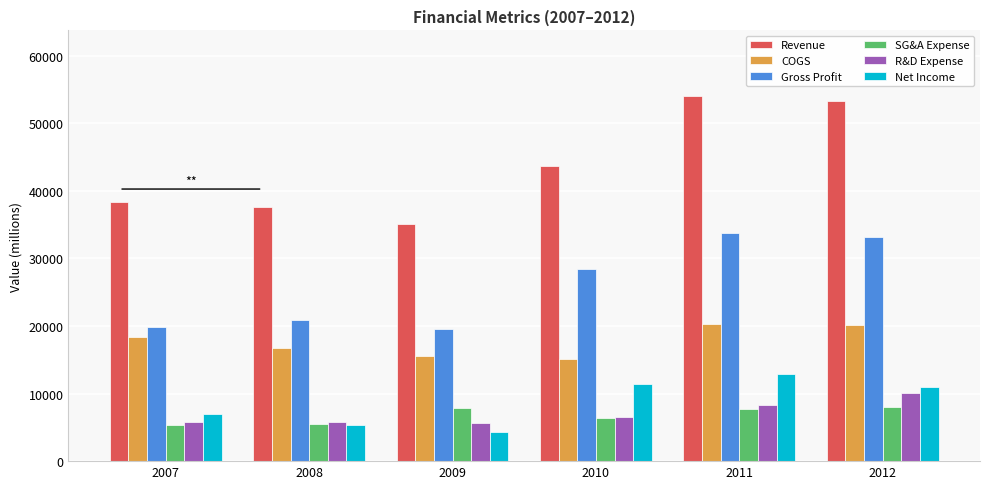

Is the value of COGS at 2010 greater than the value of SG&A Expense at 2009?

Yes